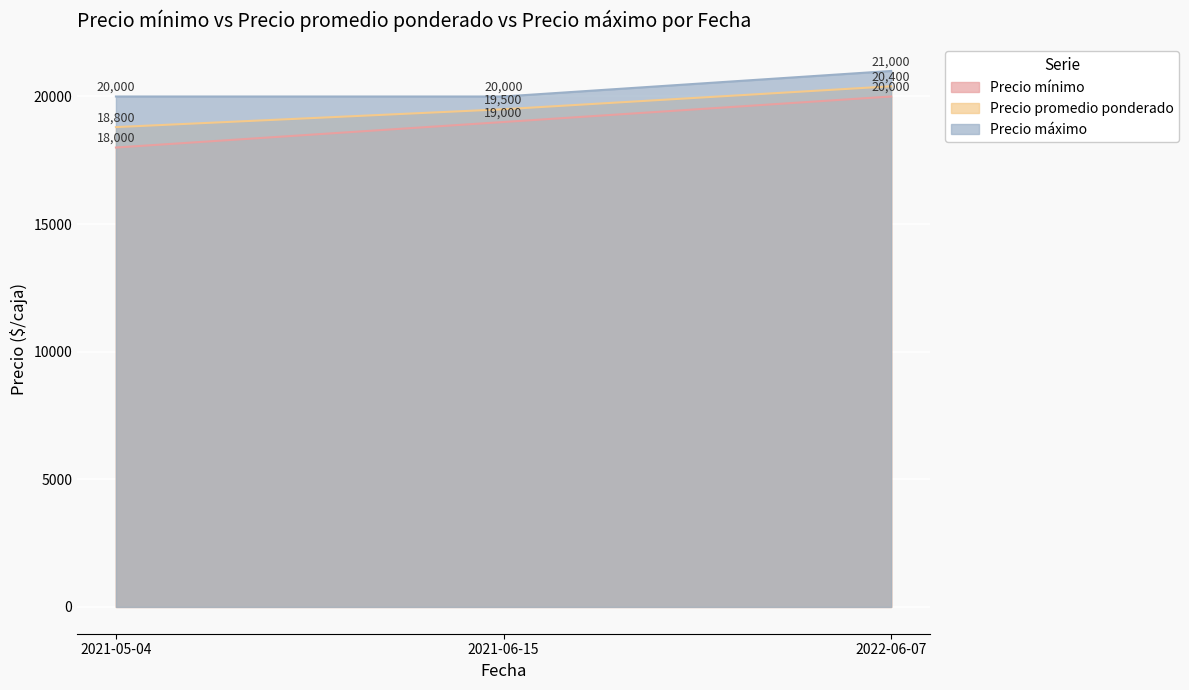

What is the difference between the maximum and minimum values in the Precio máximo series?

1000